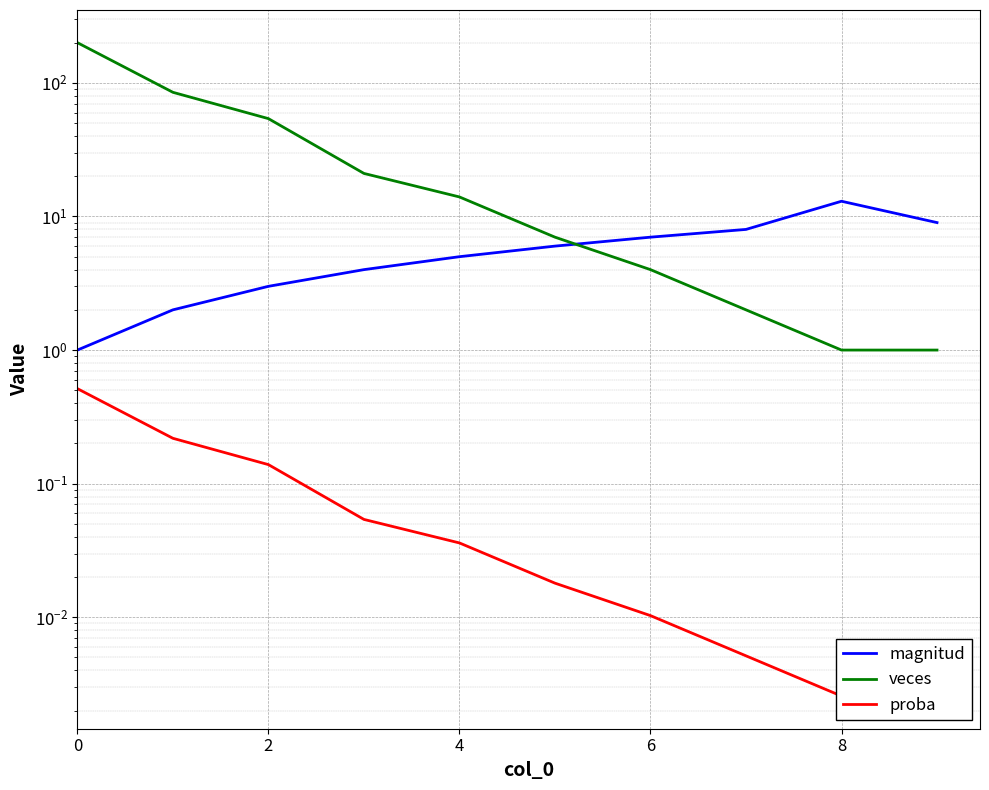

Rank the series by their maximum value, from lowest to highest.

proba, magnitud, veces